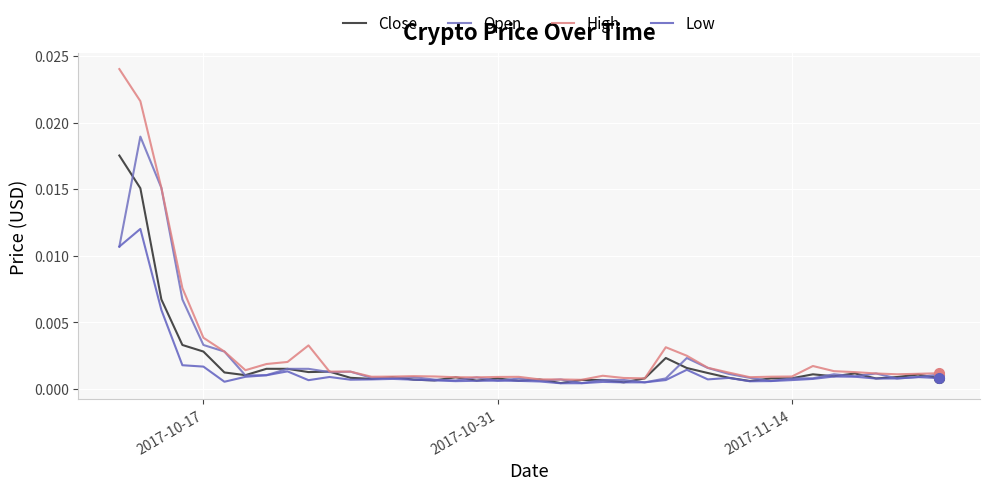

At how many categories does at least one series exceed 0?

40